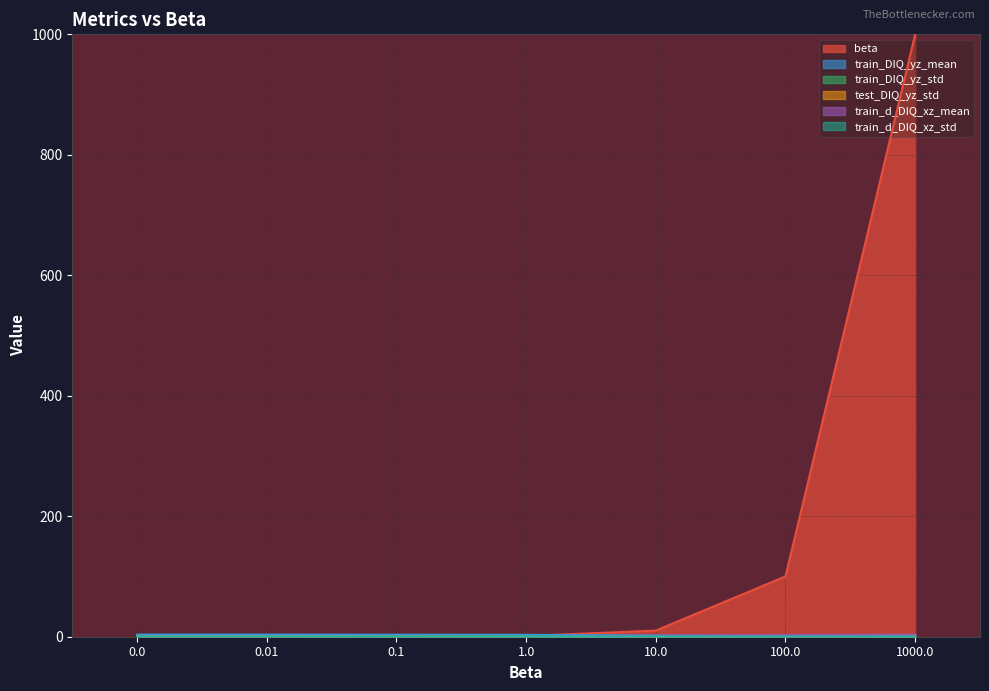

What is the sum of all train_DIQ_yz_std values?

0.7